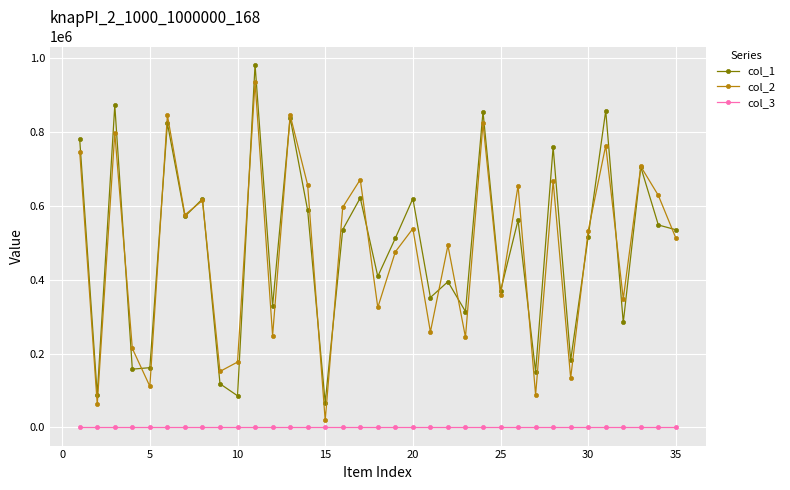

What is the average value of the col_2 series?

480627